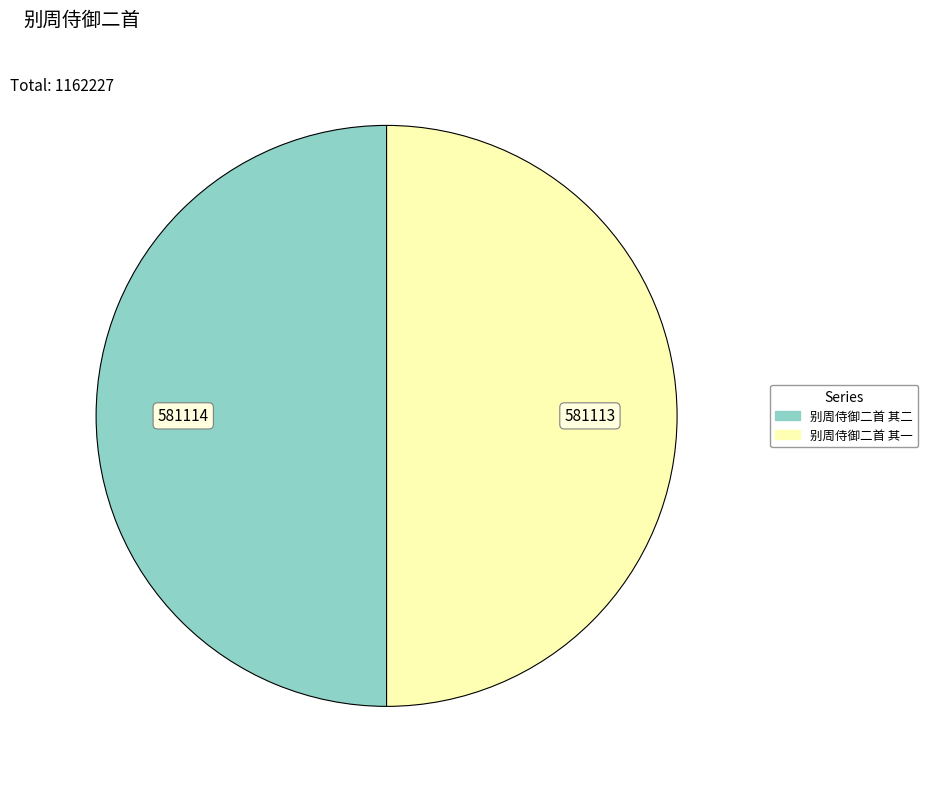

Combined, do 别周侍御二首 其二 and 别周侍御二首 其一 account for over 50%?

Yes